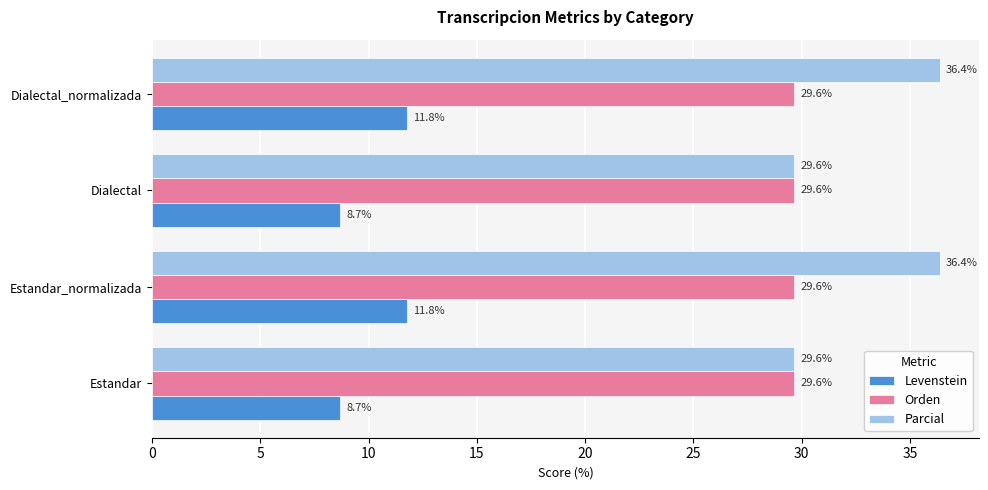

Which series changed the most between Estandar and Estandar_normalizada?

Parcial